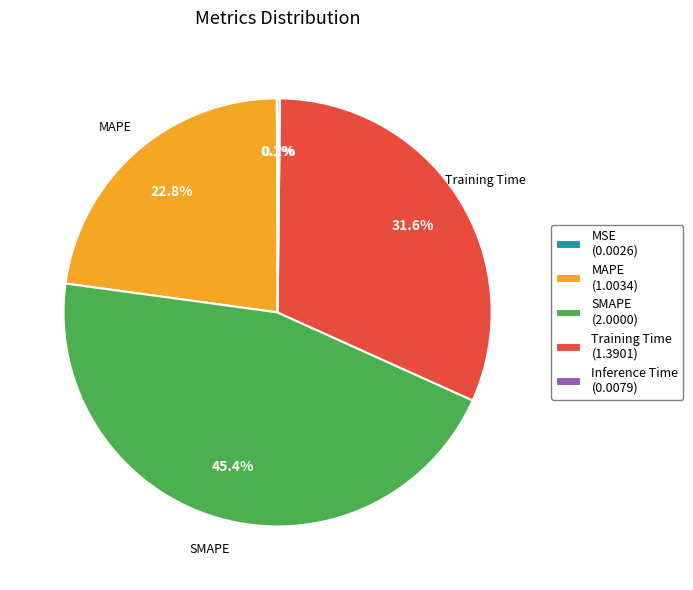

To the nearest percent, what is the difference between the largest and smallest slice percentages?

45%